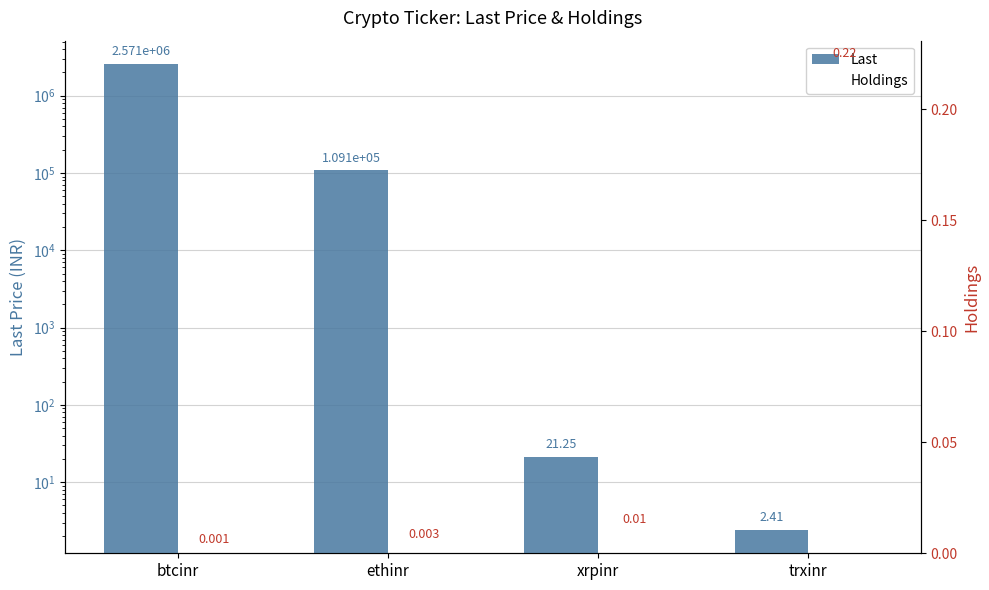

Is it true that Holdings equals 0.0 at ethinr?

False